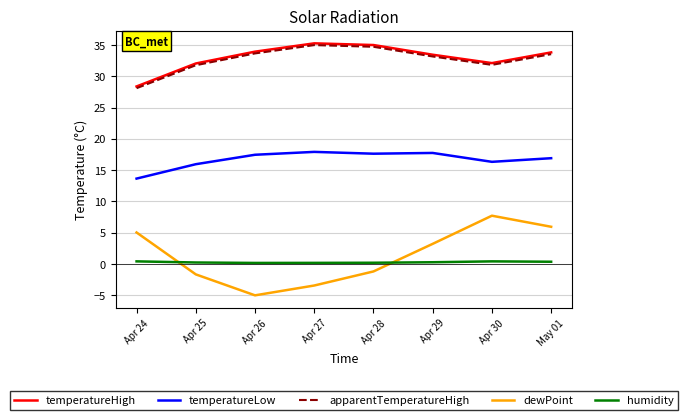

Which category has the lowest value across all series?

Apr 26